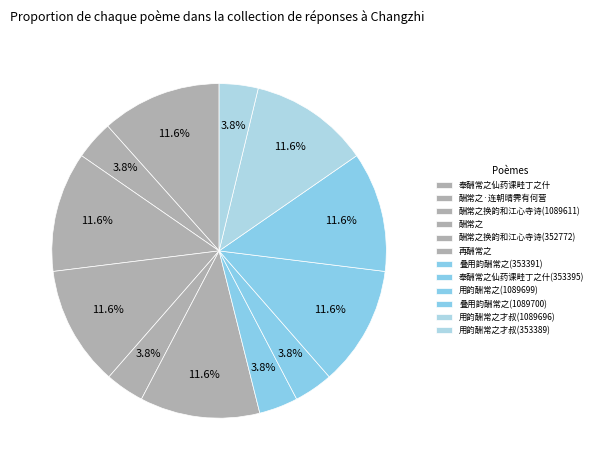

Does 酬常之 account for over 50% of the chart?

No